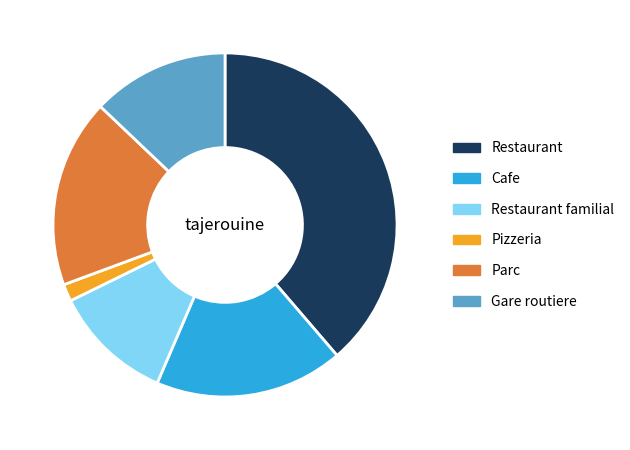

Which slice is the largest?

Restaurant